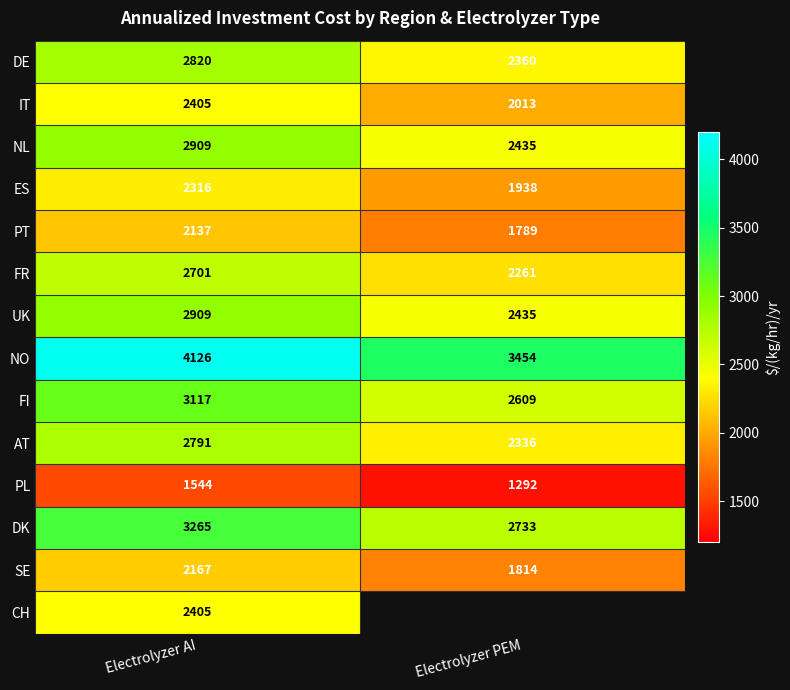

List the labels in order of FR value, largest first.

Electrolyzer AI, Electrolyzer PEM